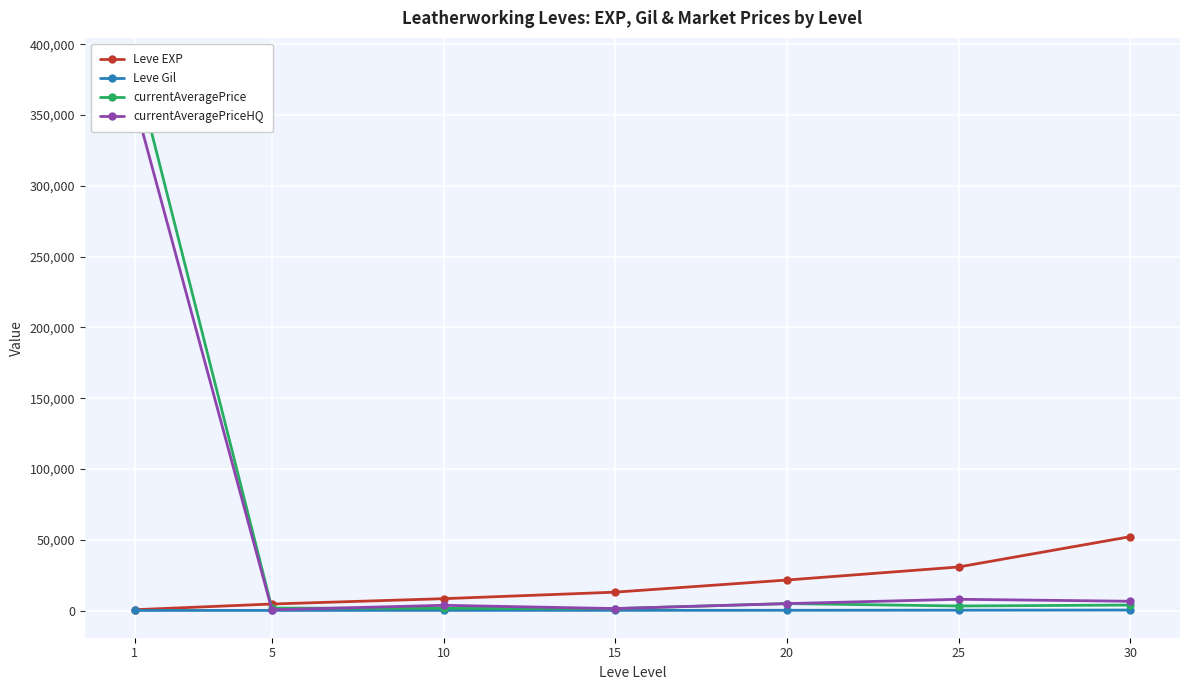

At which category does the chart reach its minimum across all series?

1